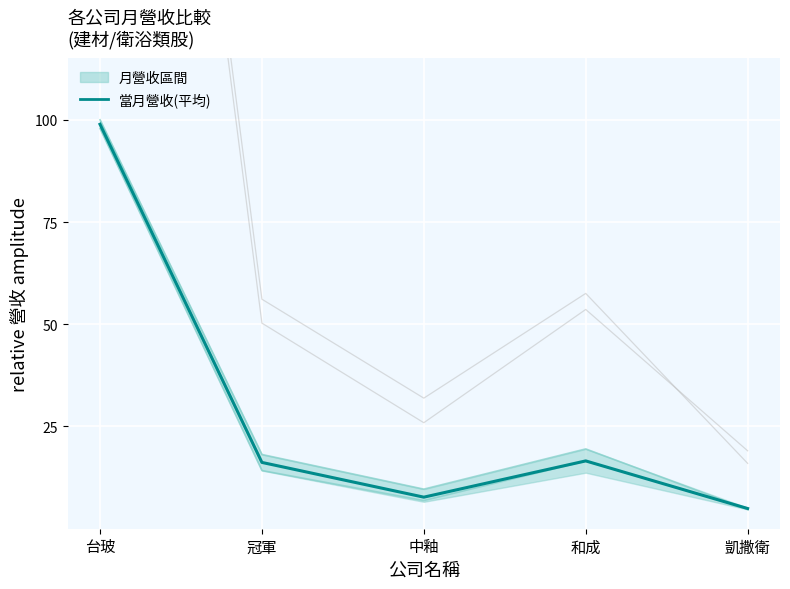

At which label is 去年當月營收 closest to 52?

和成